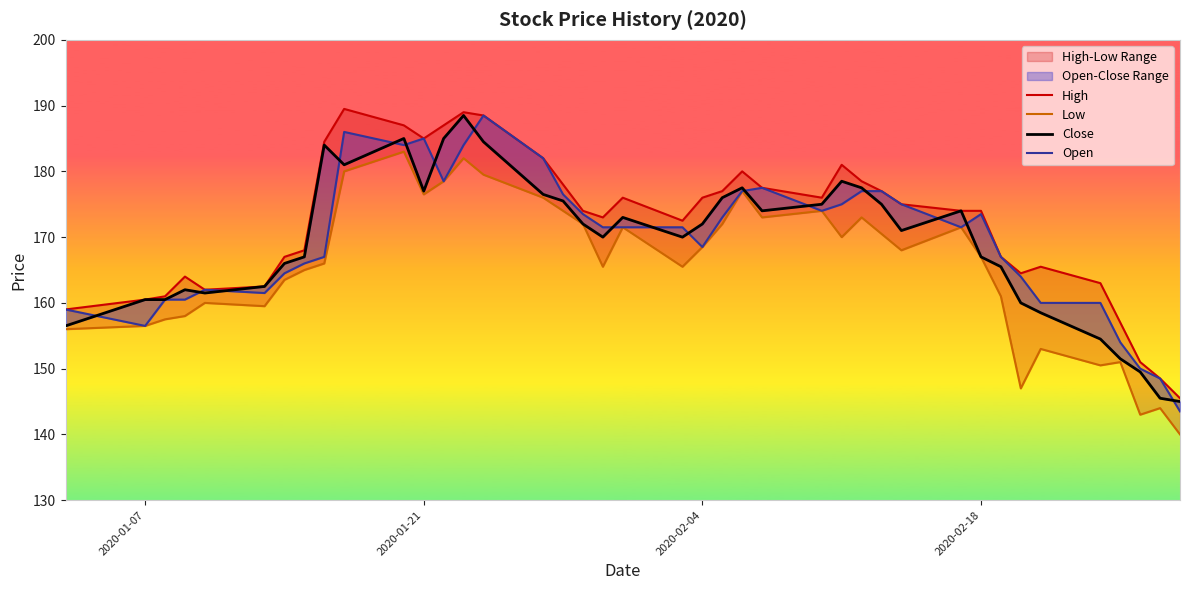

True or false: High has more than 1 interior local peaks.

True